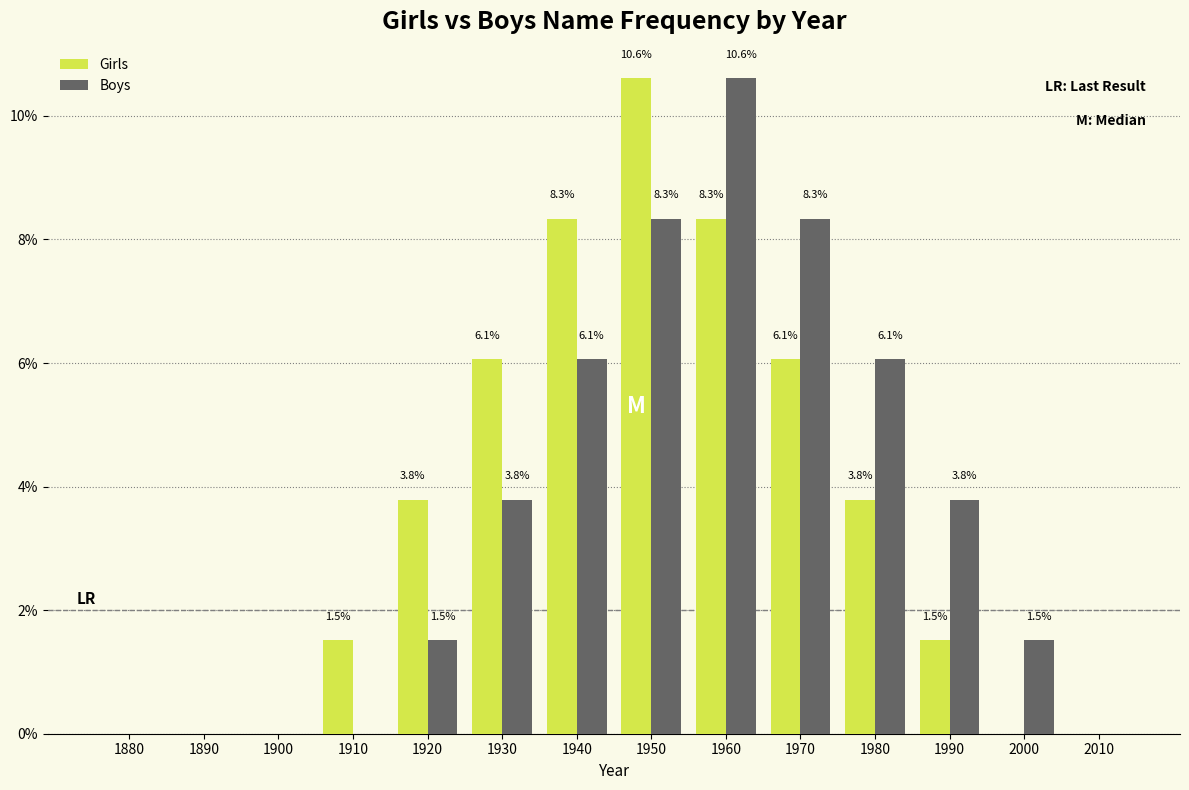

Reading right to left, transcribe all the data shown in this chart.

Girls: 2010=0.0	2000=0.0	1990=1.5	1980=3.8	1970=6.1	1960=8.3	1950=10.6	1940=8.3	1930=6.1	1920=3.8	1910=1.5	1900=0.0	1890=0.0	1880=0.0
Boys: 2010=0.0	2000=1.5	1990=3.8	1980=6.1	1970=8.3	1960=10.6	1950=8.3	1940=6.1	1930=3.8	1920=1.5	1910=0.0	1900=0.0	1890=0.0	1880=0.0